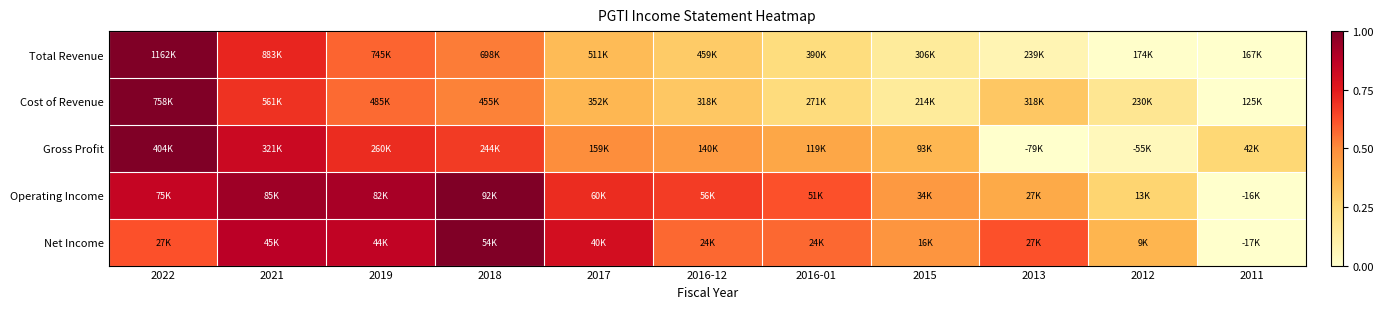

At 2013, list the series in order from largest to smallest.

Net Income, Operating Income, Cost of Revenue, Total Revenue, Gross Profit